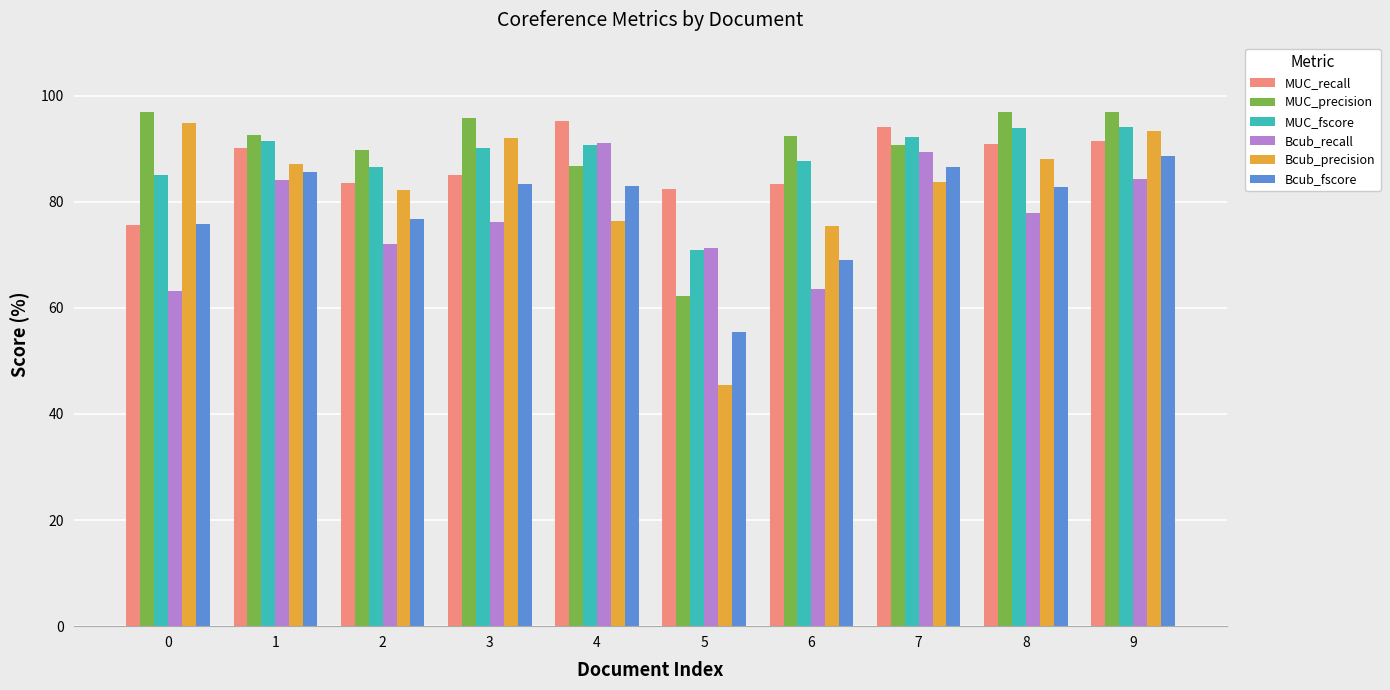

What value does the MUC_recall series have at 6?

83.4